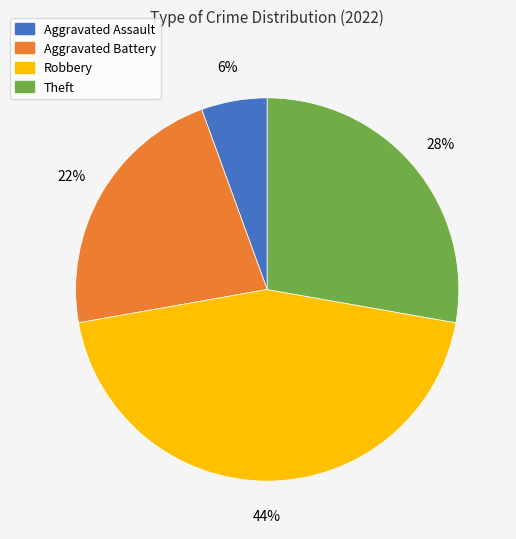

Count the number of slices in the pie.

4